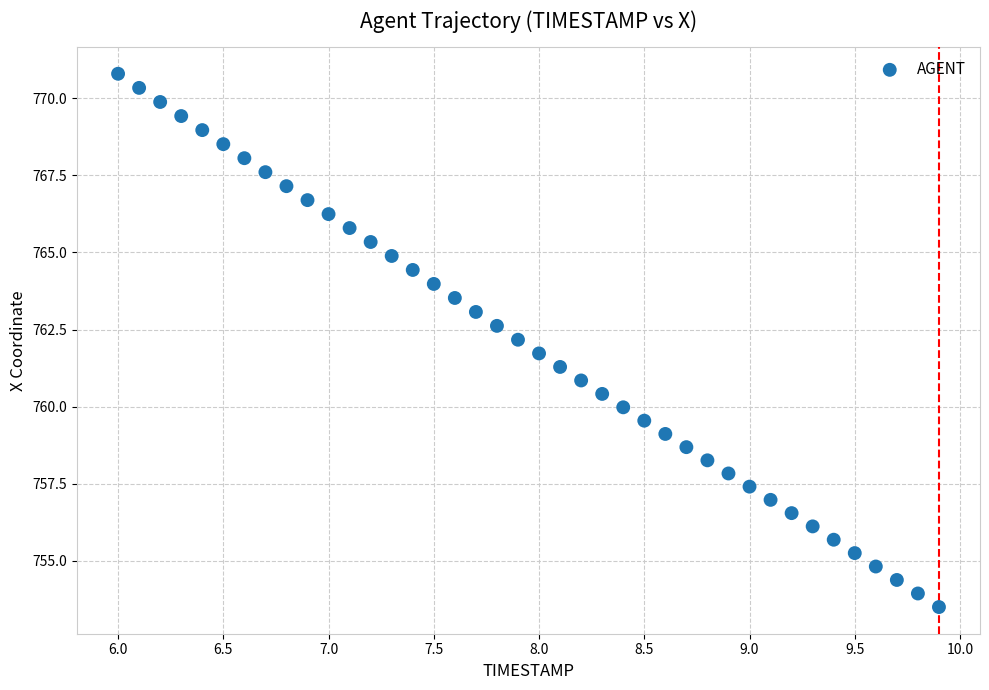

What is the range of X values (max minus min)?

3.9